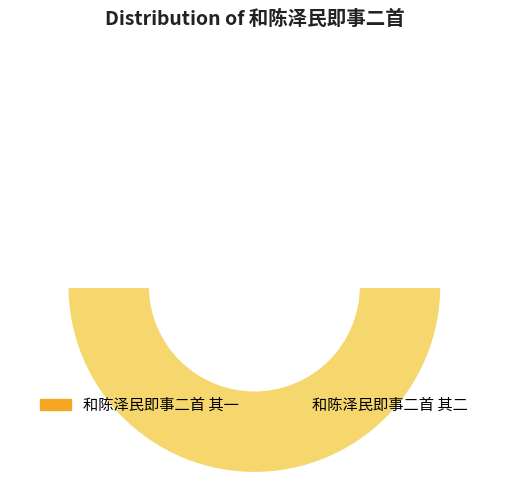

How many segments does this pie chart have?

2